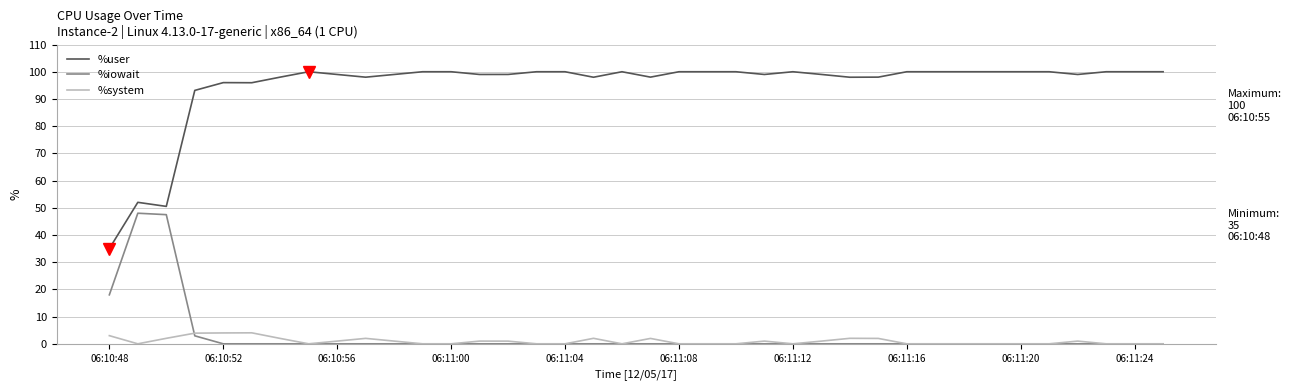

True or false: %system and %user intersect in this chart.

False